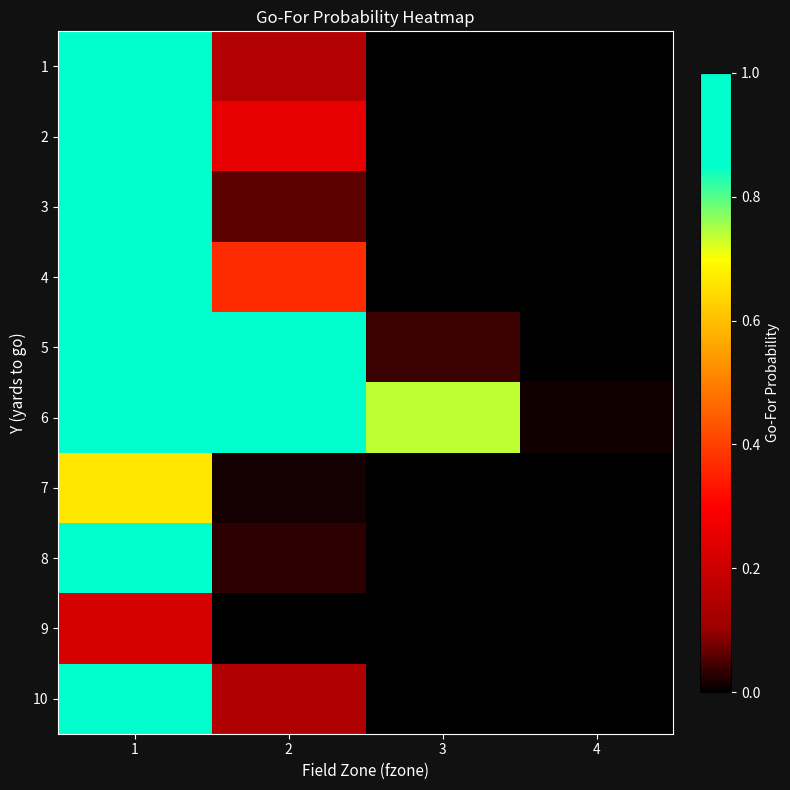

At 2, list the series in order from largest to smallest.

5, 6, 4, 2, 1, 10, 3, 8, 7, 9